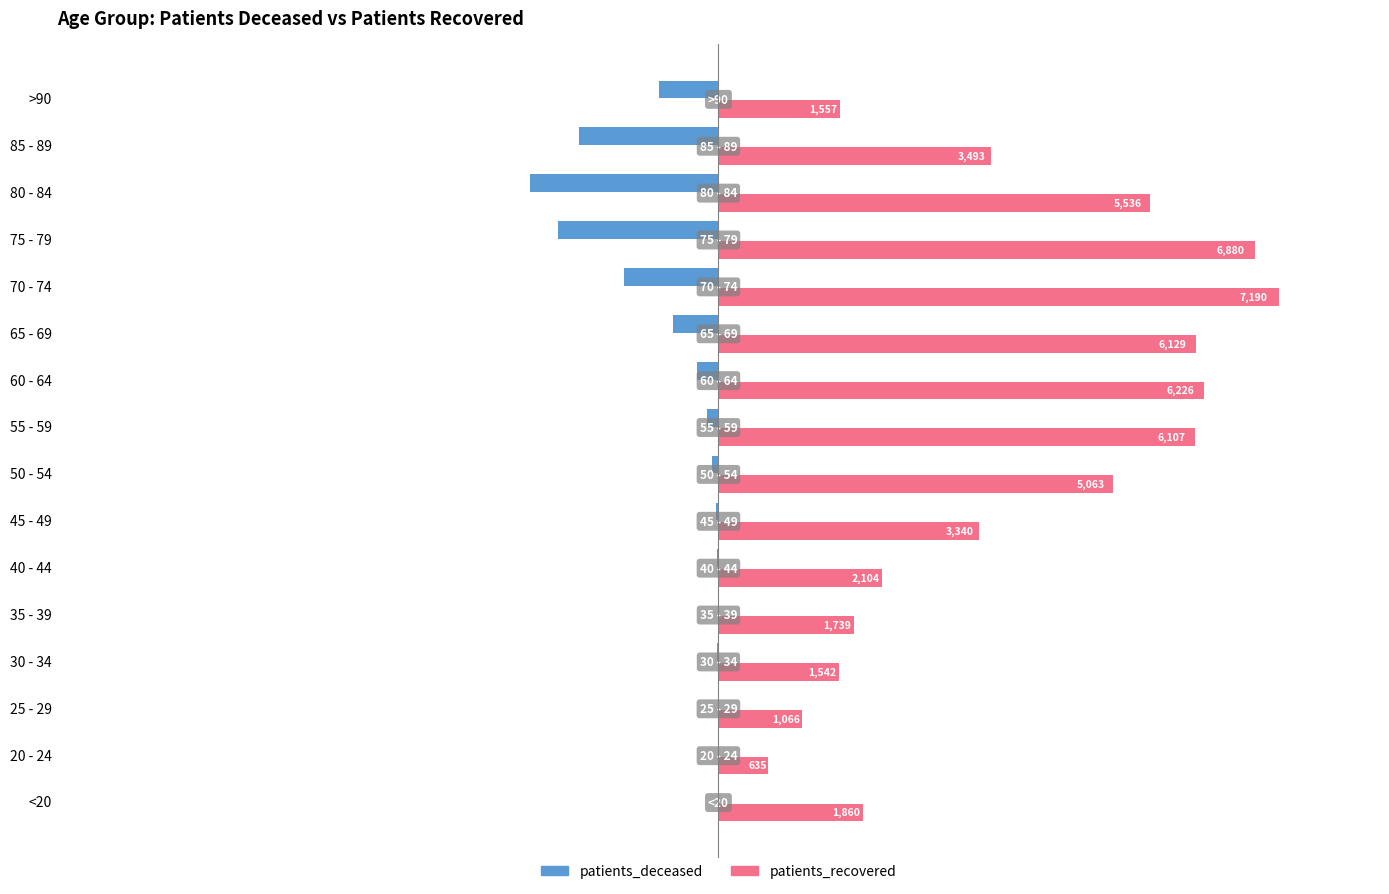

Which series changed the most between 25 - 29 and 75 - 79?

patients_recovered